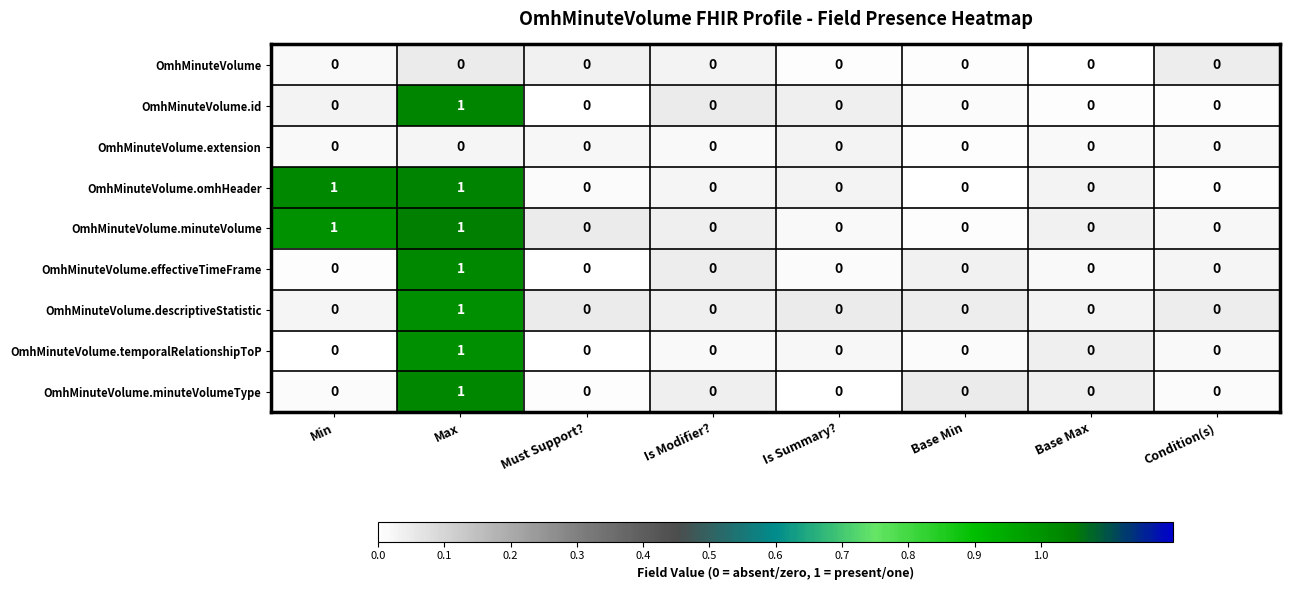

The OmhMinuteVolume.id series shows 1 at Max. True or false?

True